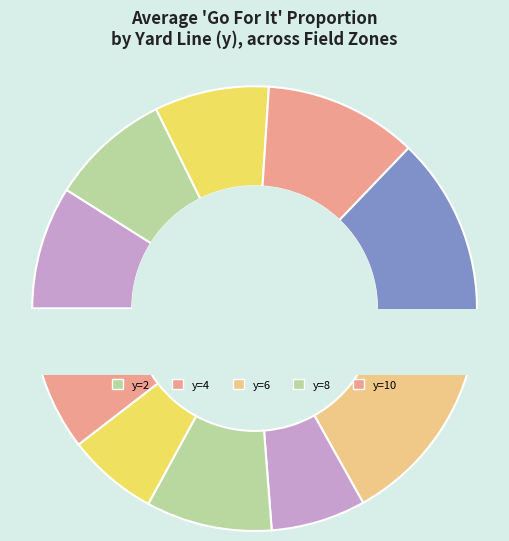

To the nearest percent, what is the combined percentage of y=1 and y=6?

30%